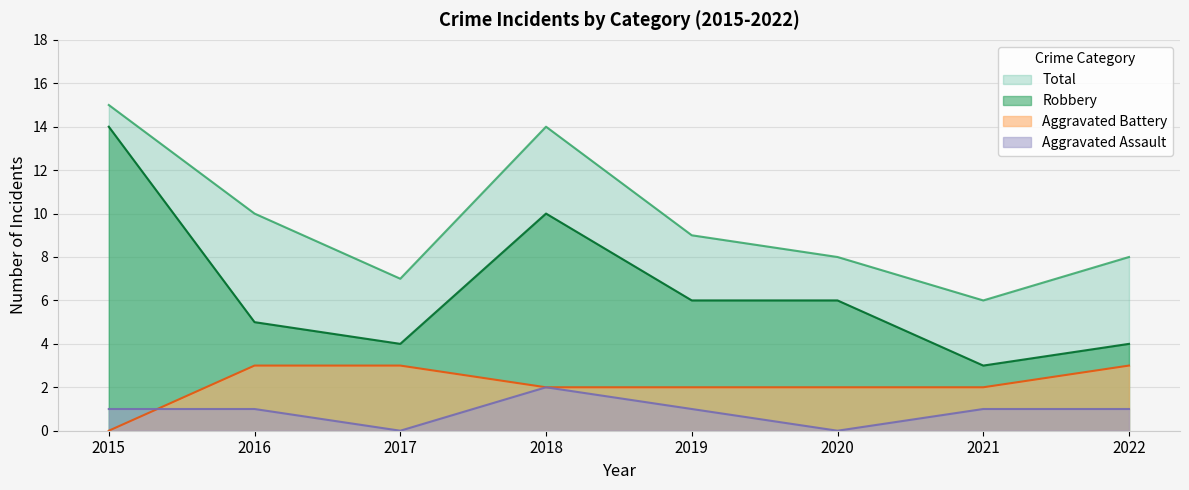

Reading right to left, what are all the values shown in this chart?

Aggravated Assault: 1	1	0	1	2	0	1	1
Aggravated Battery: 3	2	2	2	2	3	3	0
Robbery: 4	3	6	6	10	4	5	14
Total: 8	6	8	9	14	7	10	15